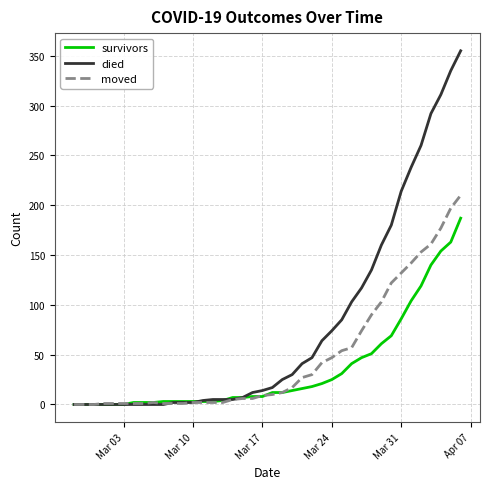

Which series has the widest spread of values?

died